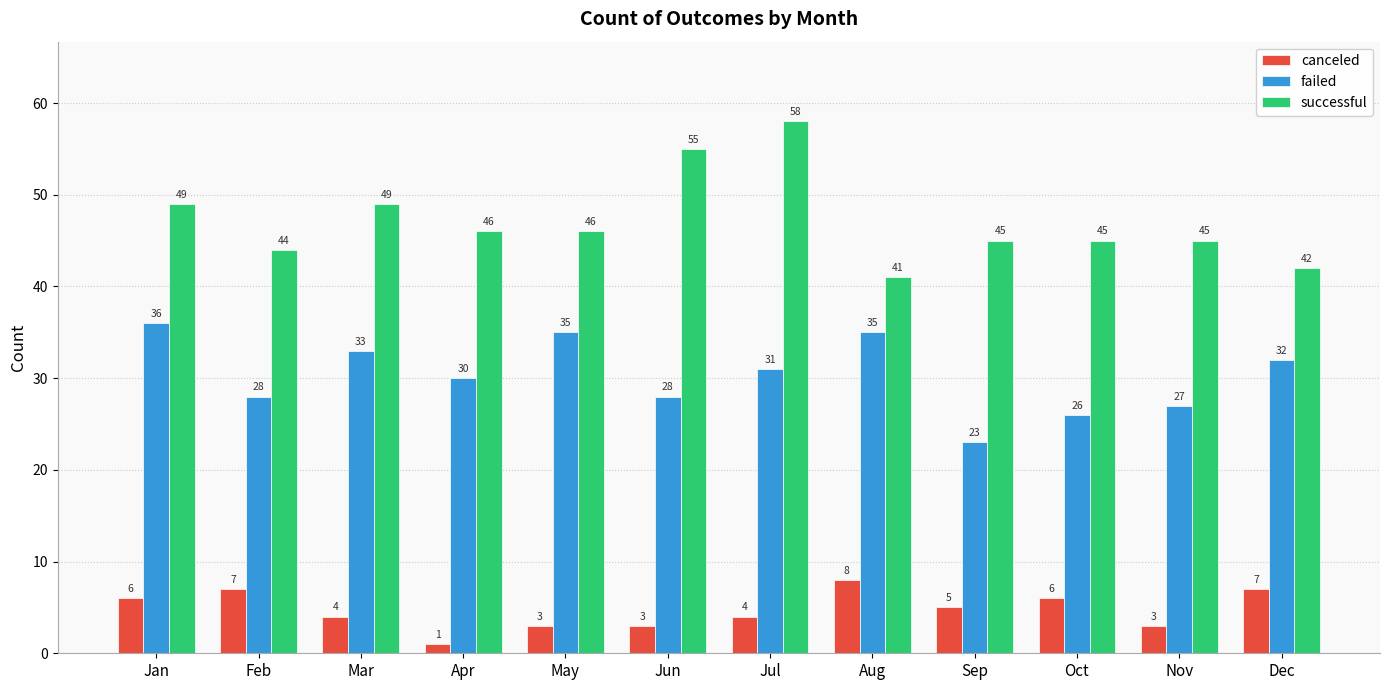

Reading left to right, extract all data points from this chart.

canceled: Jan=6	Feb=7	Mar=4	Apr=1	May=3	Jun=3	Jul=4	Aug=8	Sep=5	Oct=6	Nov=3	Dec=7
failed: Jan=36	Feb=28	Mar=33	Apr=30	May=35	Jun=28	Jul=31	Aug=35	Sep=23	Oct=26	Nov=27	Dec=32
successful: Jan=49	Feb=44	Mar=49	Apr=46	May=46	Jun=55	Jul=58	Aug=41	Sep=45	Oct=45	Nov=45	Dec=42